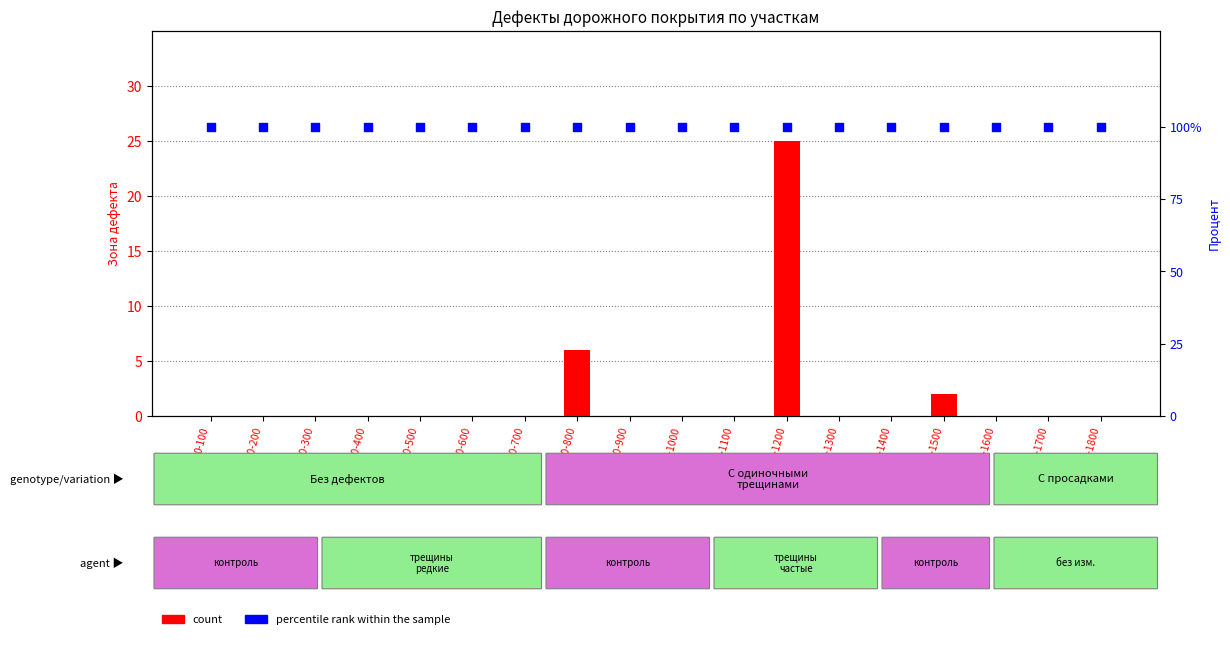

What is the total value across all series at 900-1000?

100